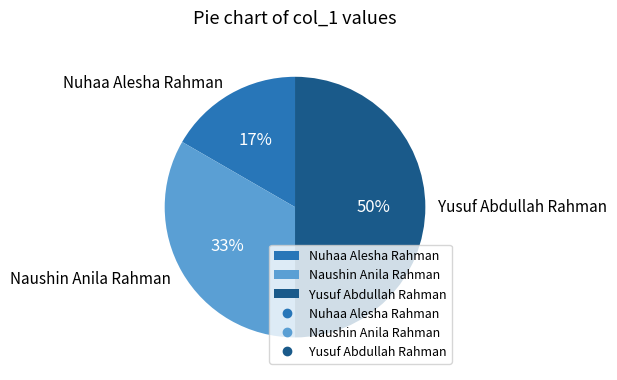

Count the number of slices in the pie.

3